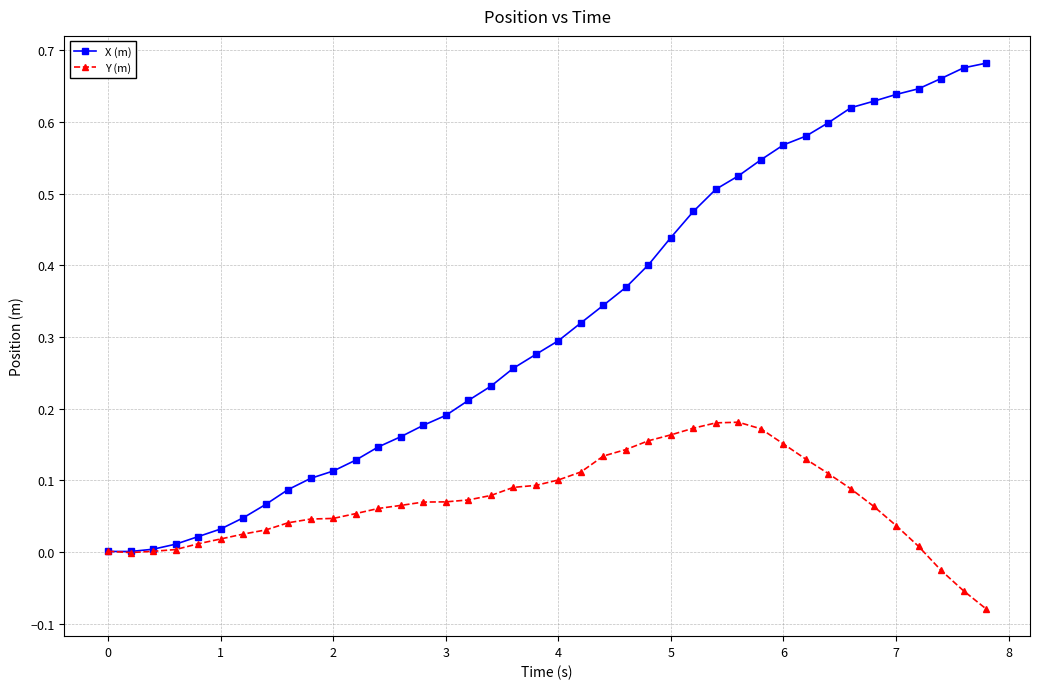

Which series has the widest spread of values?

X (m)